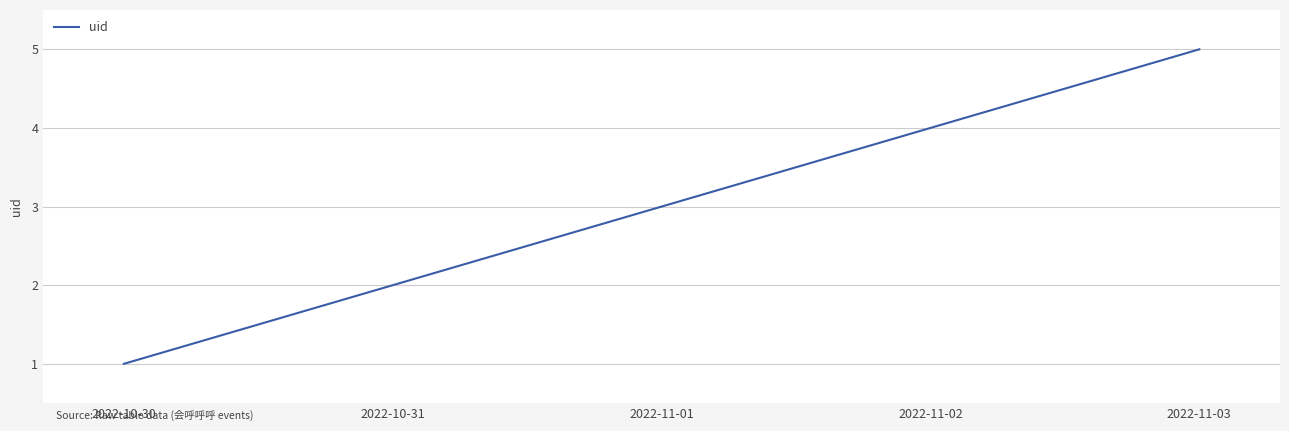

Which label corresponds to the smallest value in the chart?

2022-10-30